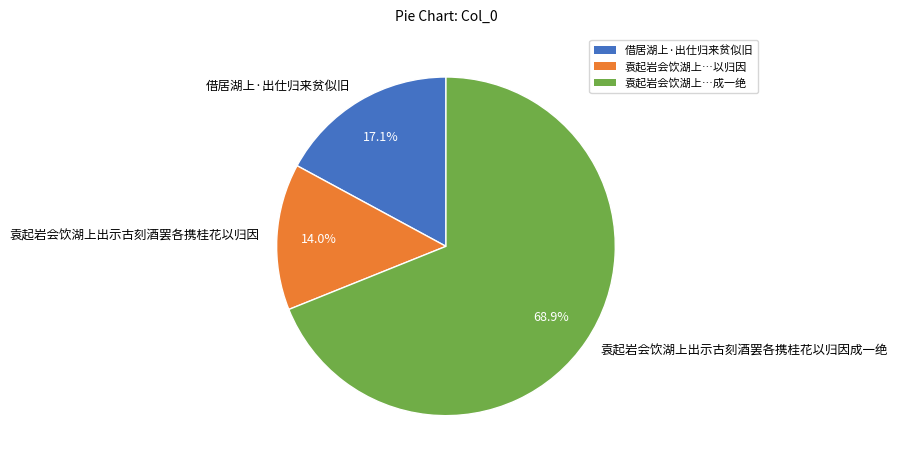

Which slice is the smallest?

袁起岩会饮湖上出示古刻酒罢各携桂花以归因